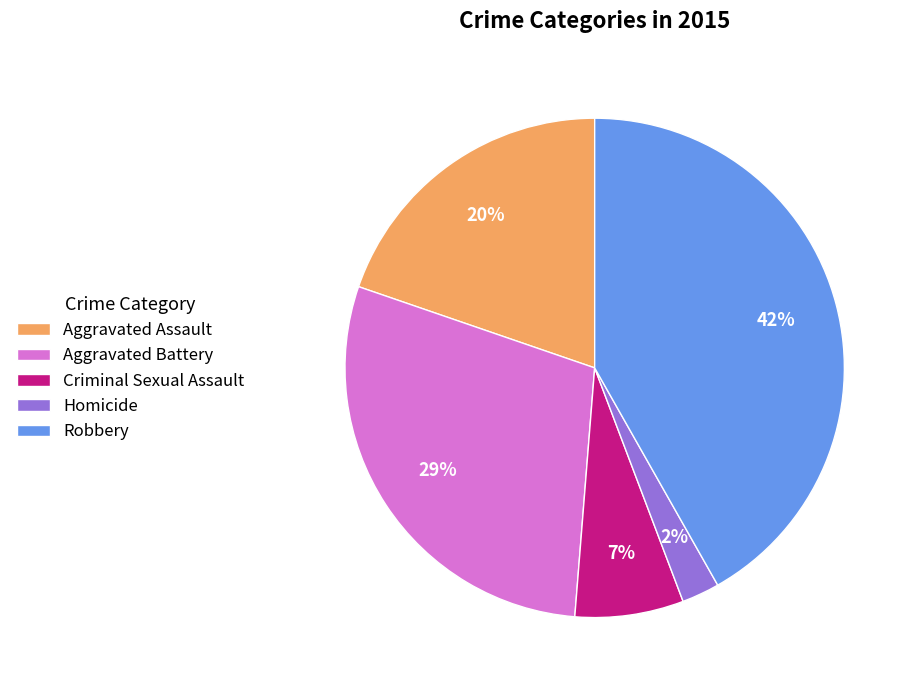

Which slice is the largest?

Robbery